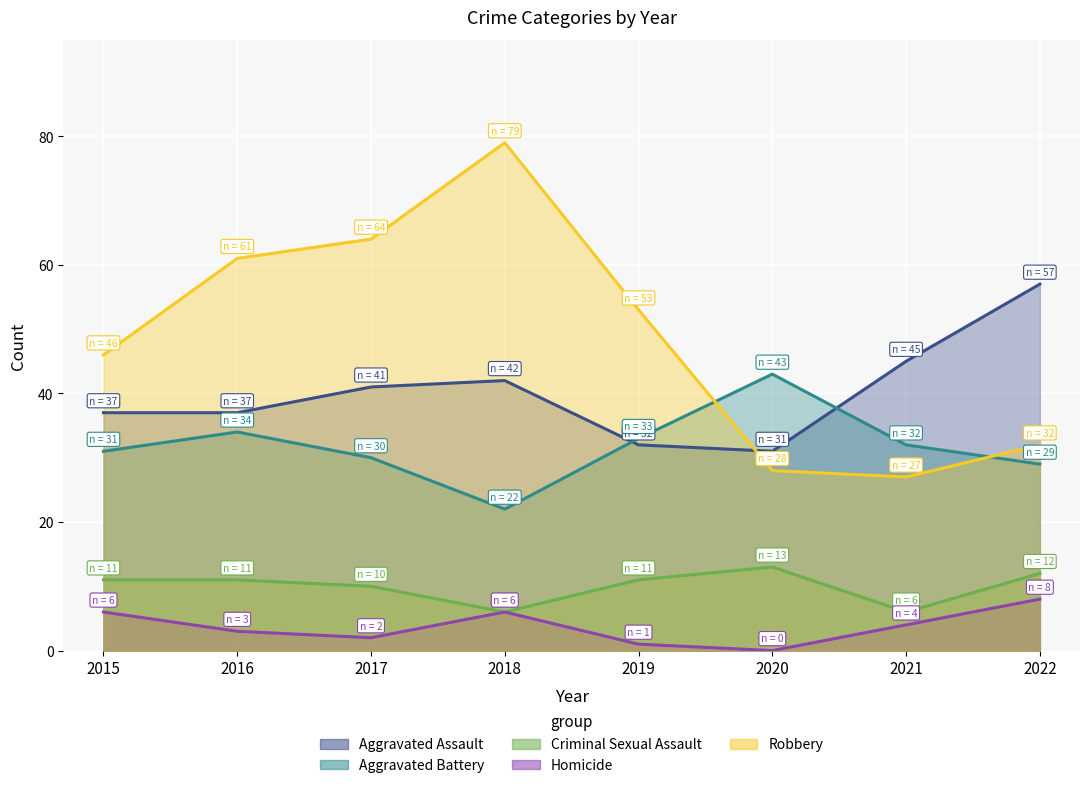

What is the value of the Aggravated Battery point at the 1st from the left?

31